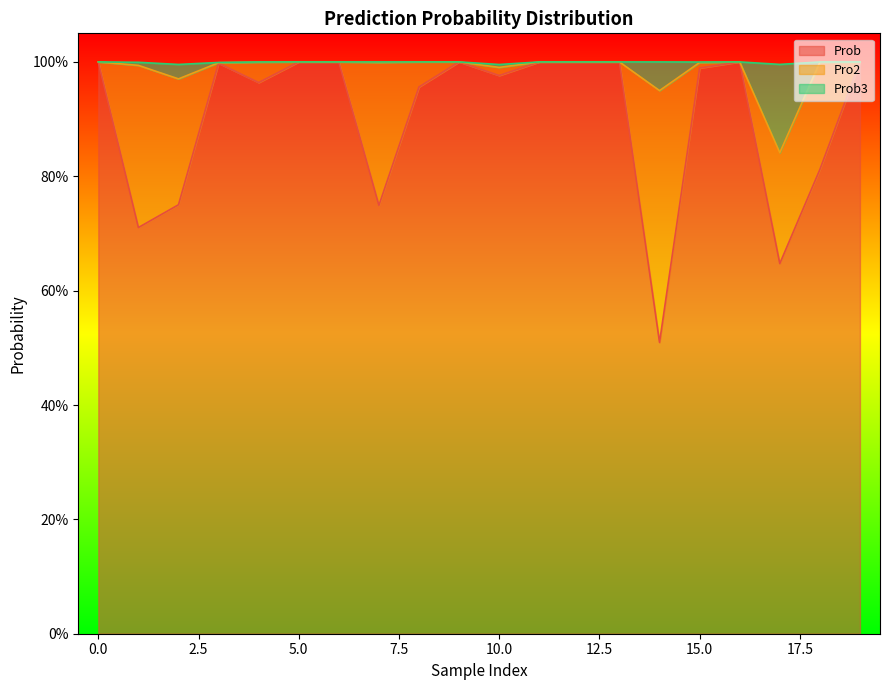

Does the chart display data point markers on the line(s)?

No